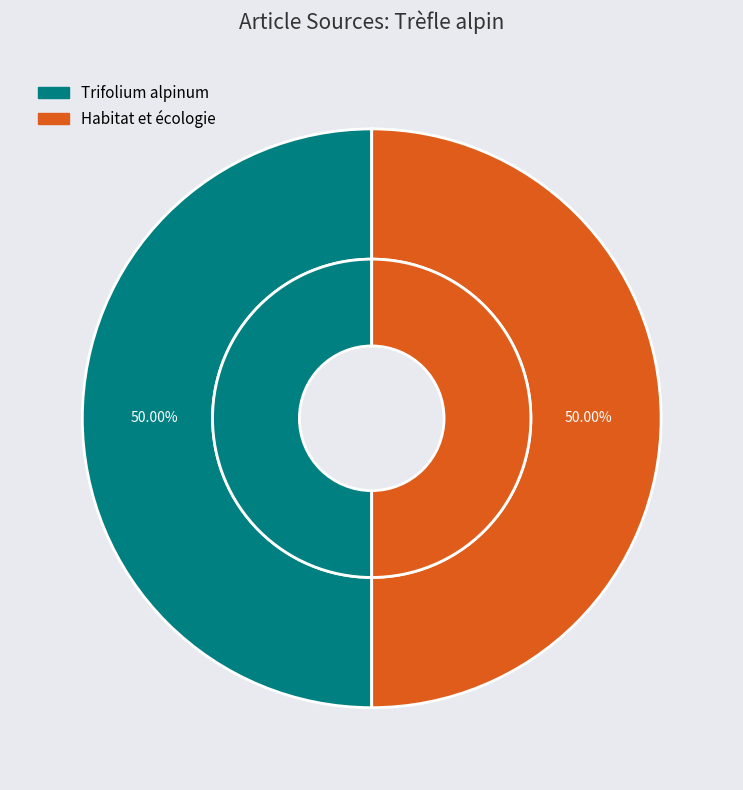

Which category has the smallest portion of the pie?

Trifolium alpinum